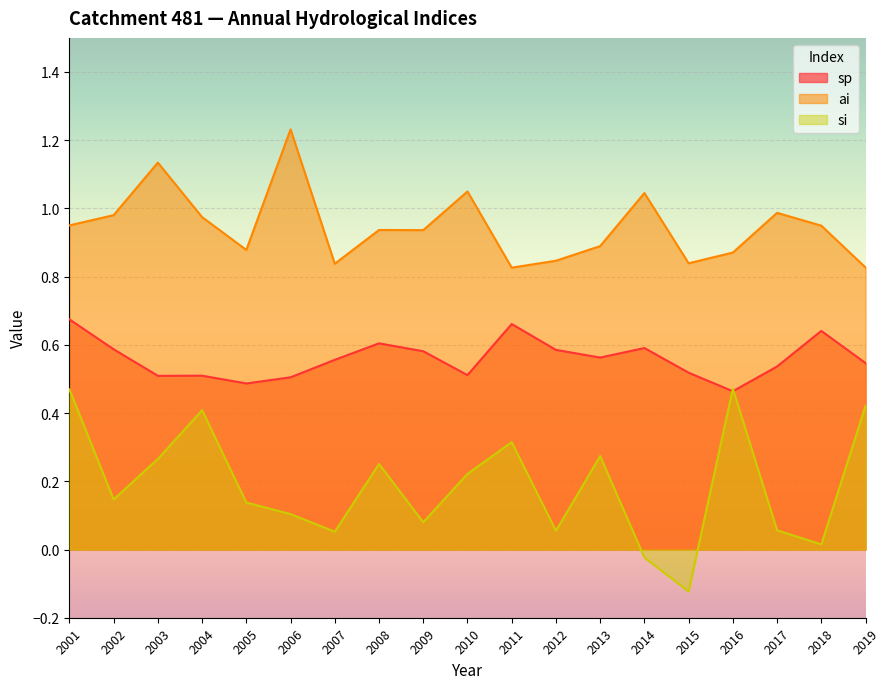

Which series has the largest total across all categories?

ai